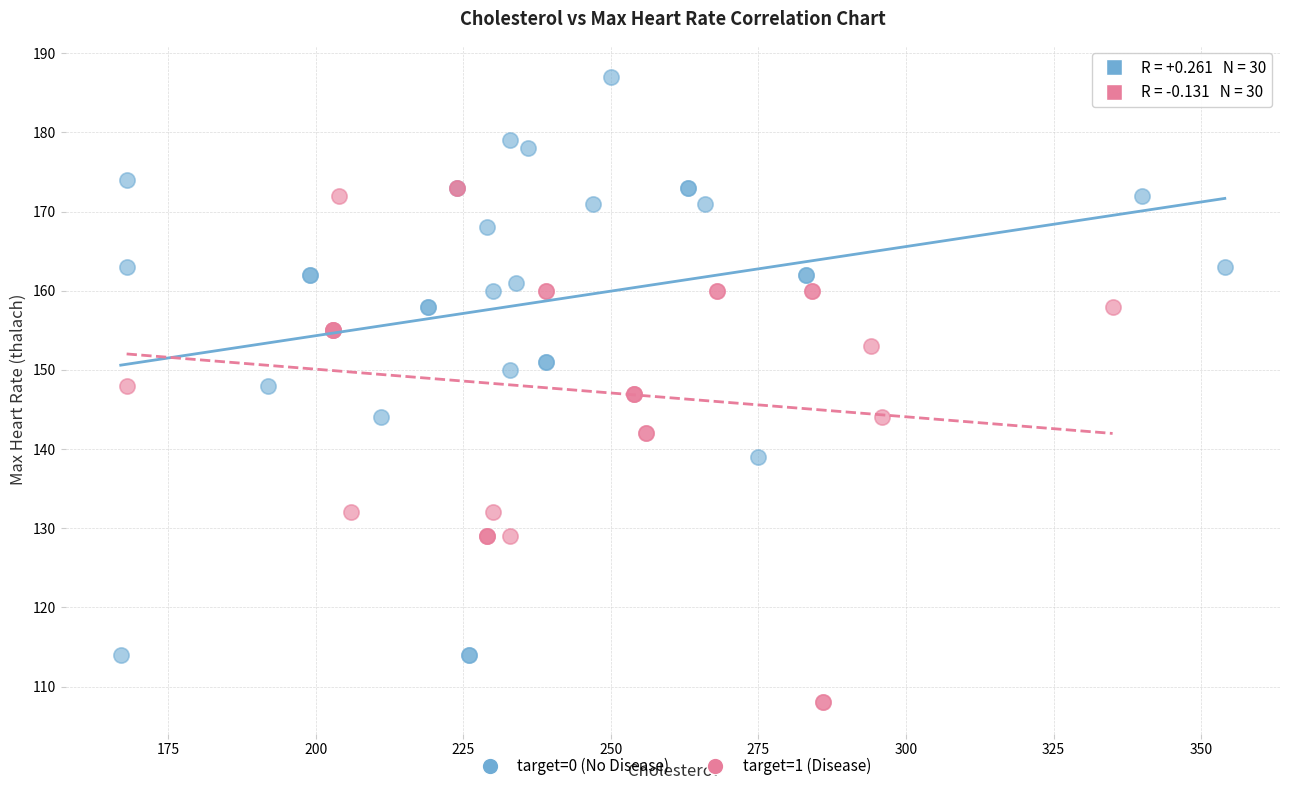

Which series reaches the minimum Y coordinate?

target=1 (Disease)